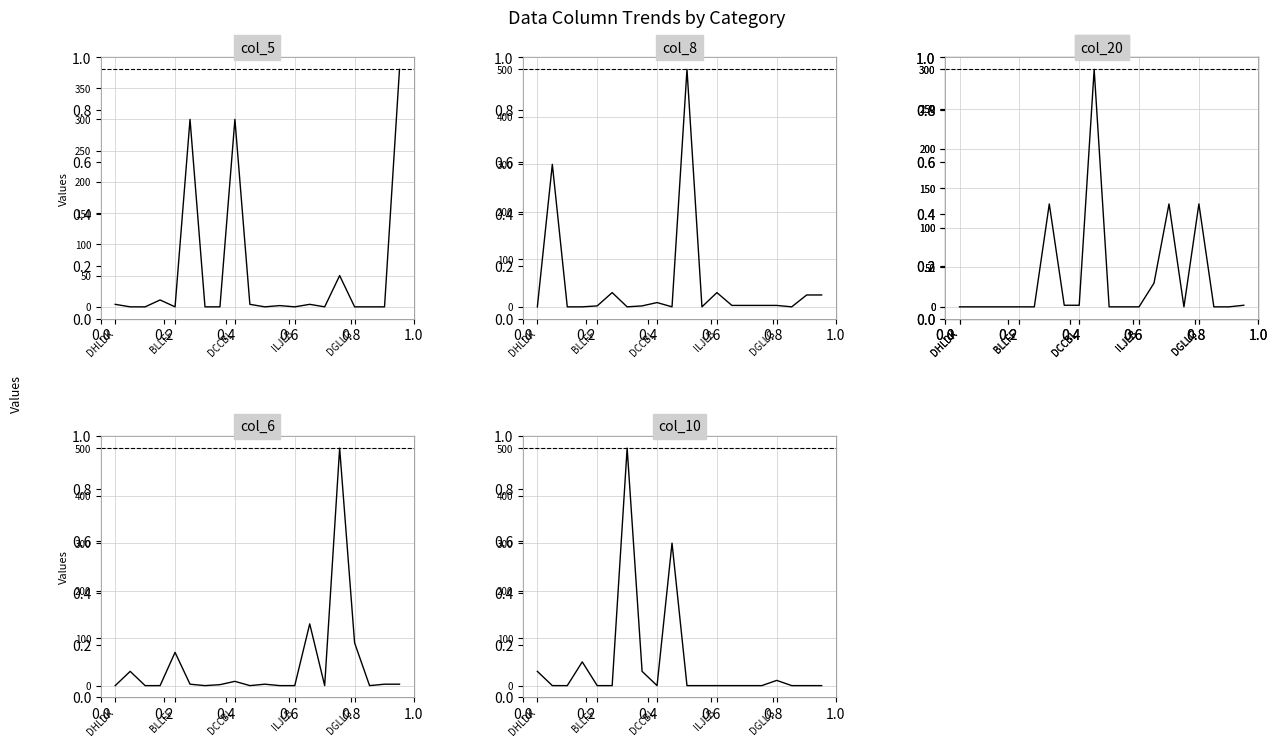

Count the number of categories in the chart.

20